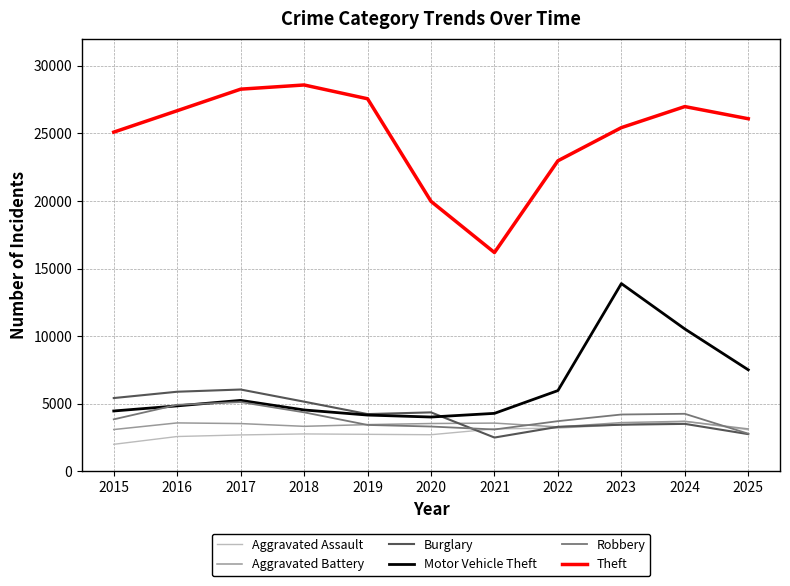

At which label does Burglary first exceed 4230?

2015